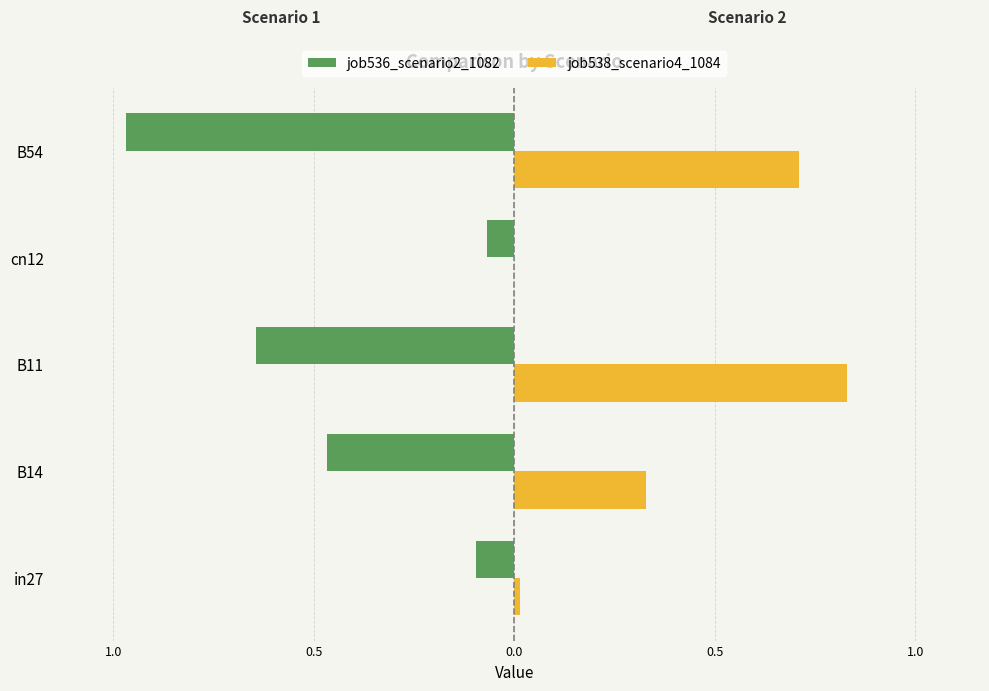

What are all the series names shown in the legend?

job536_scenario2_1082, job538_scenario4_1084